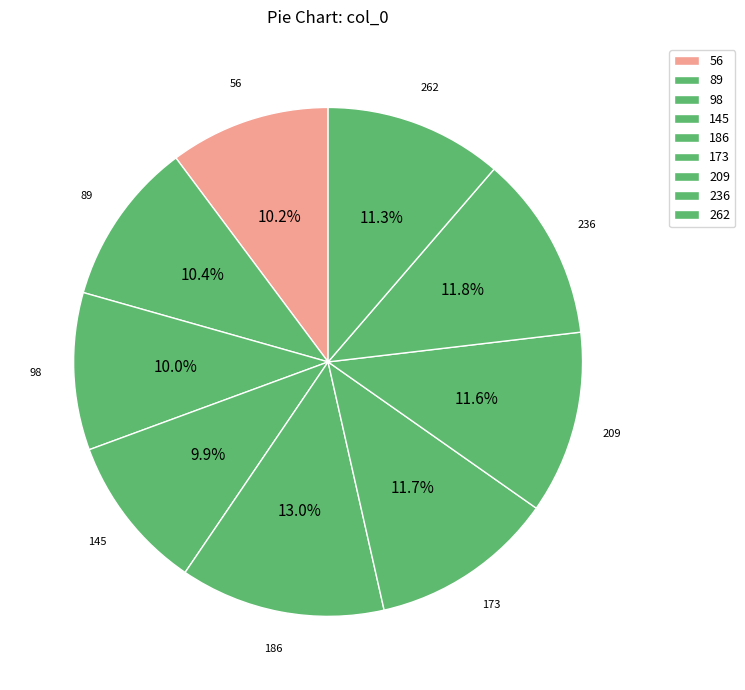

Is the sum of 262 and 173 greater than half?

No